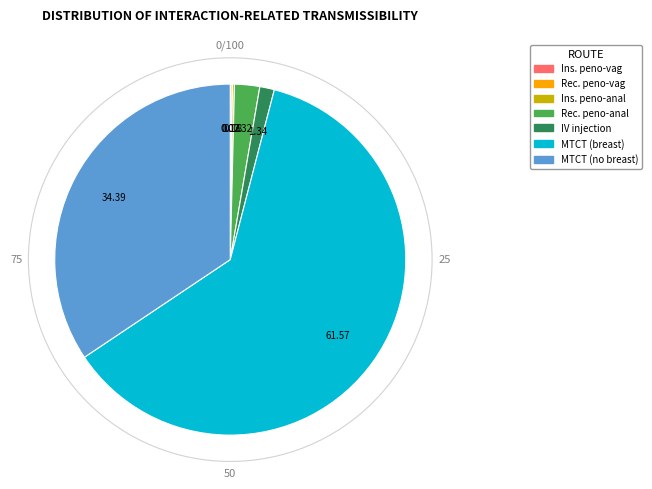

Is there a majority slice in this chart?

Yes